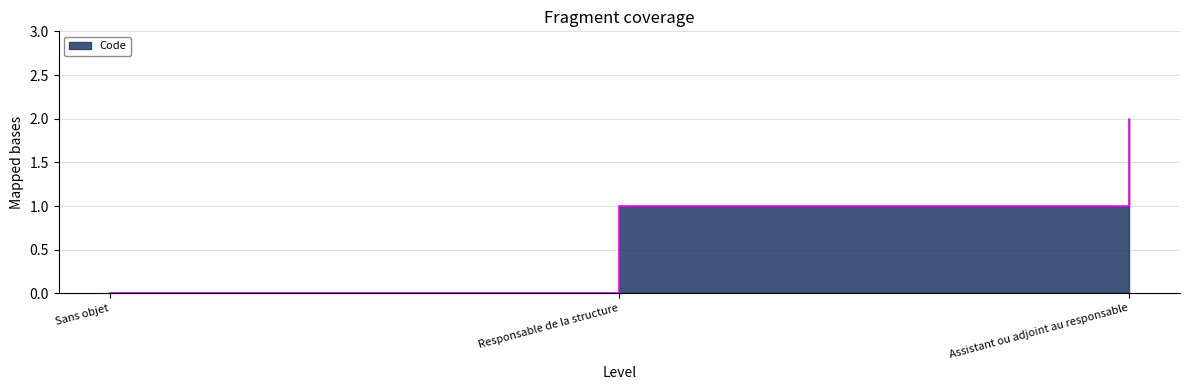

Rank the categories by value from lowest to highest.

Sans objet, Responsable de la structure, Assistant ou adjoint au responsable